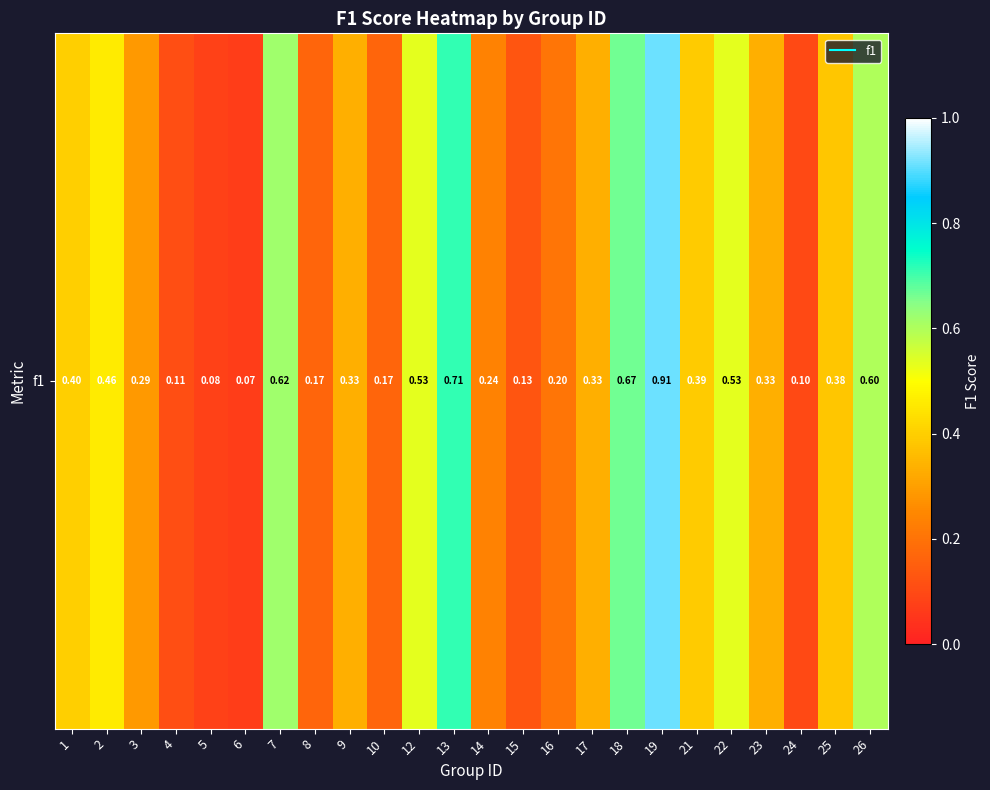

Reading right to left, transcribe all the data shown in this chart.

0.6	0.4	0.1	0.3	0.5	0.4	0.9	0.7	0.3	0.2	0.1	0.2	0.7	0.5	0.2	0.3	0.2	0.6	0.1	0.1	0.1	0.3	0.5	0.4